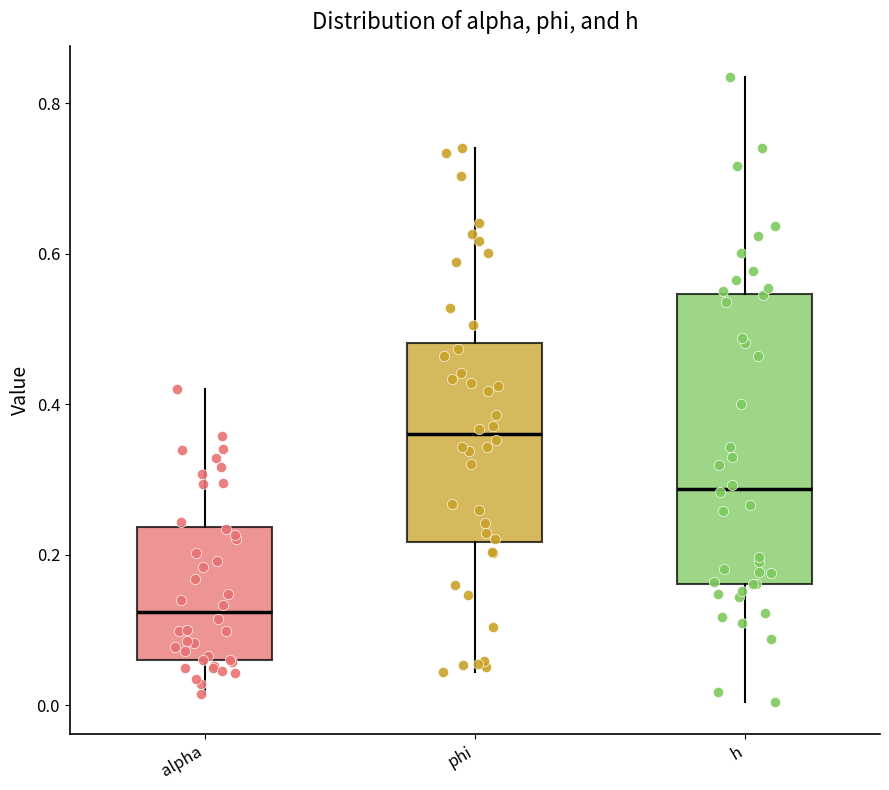

Which box is the tallest, from its lower edge to its upper edge?

h